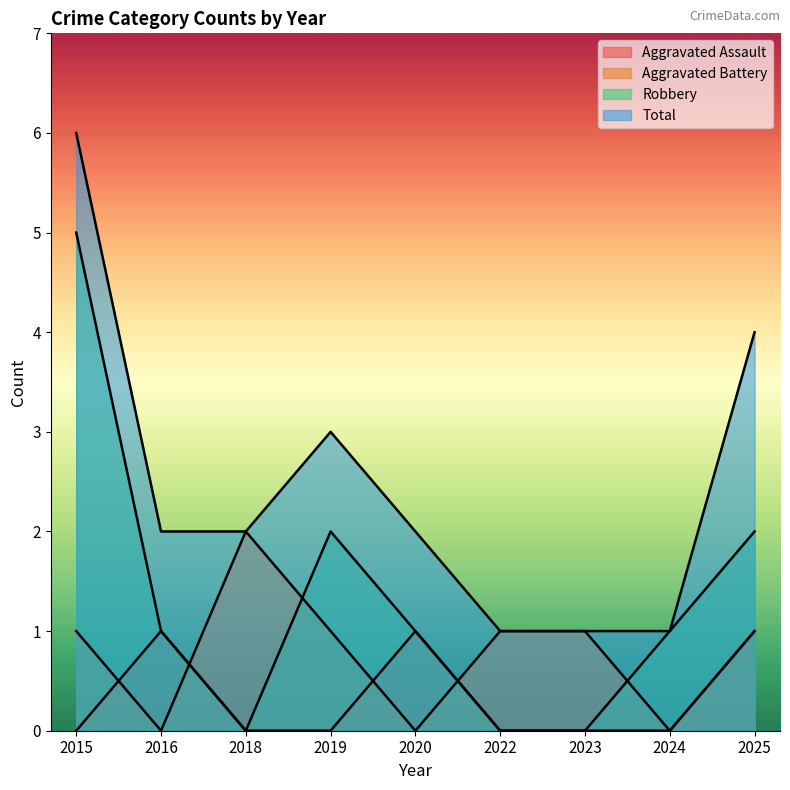

List the series in order of their overall mean, highest first.

Total, Robbery, Aggravated Battery, Aggravated Assault